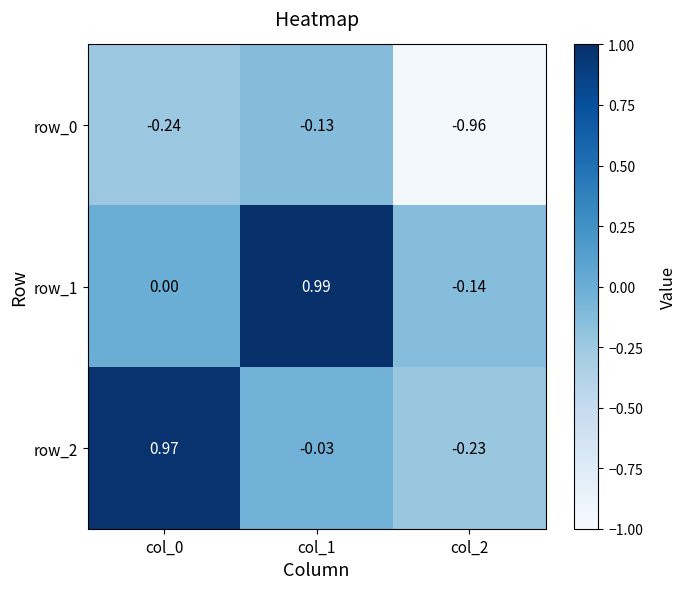

Is the value of row_0 at col_2 greater than the value of row_1 at col_2?

No